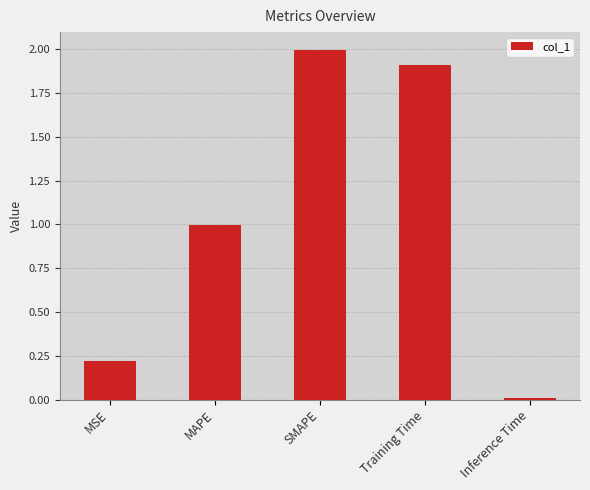

Count the number of categories in the chart.

5